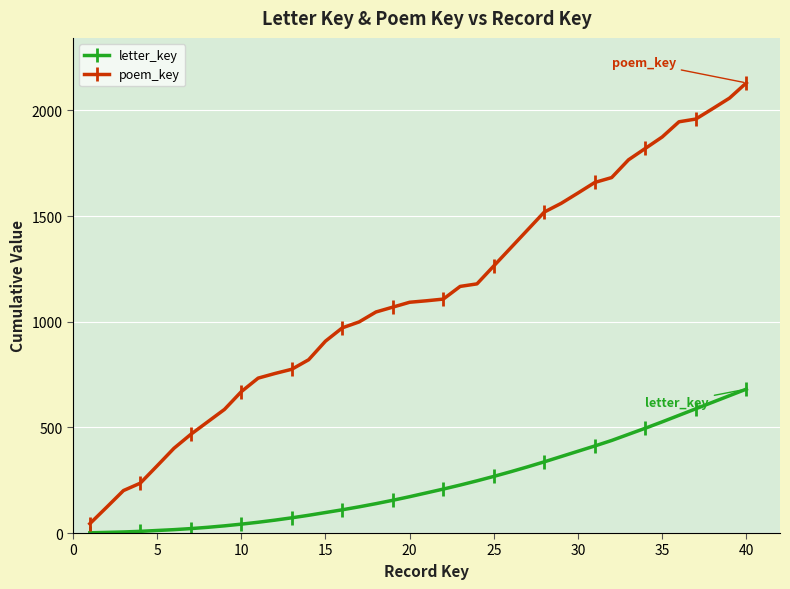

Rank the series by their maximum value, from lowest to highest.

letter_key, poem_key